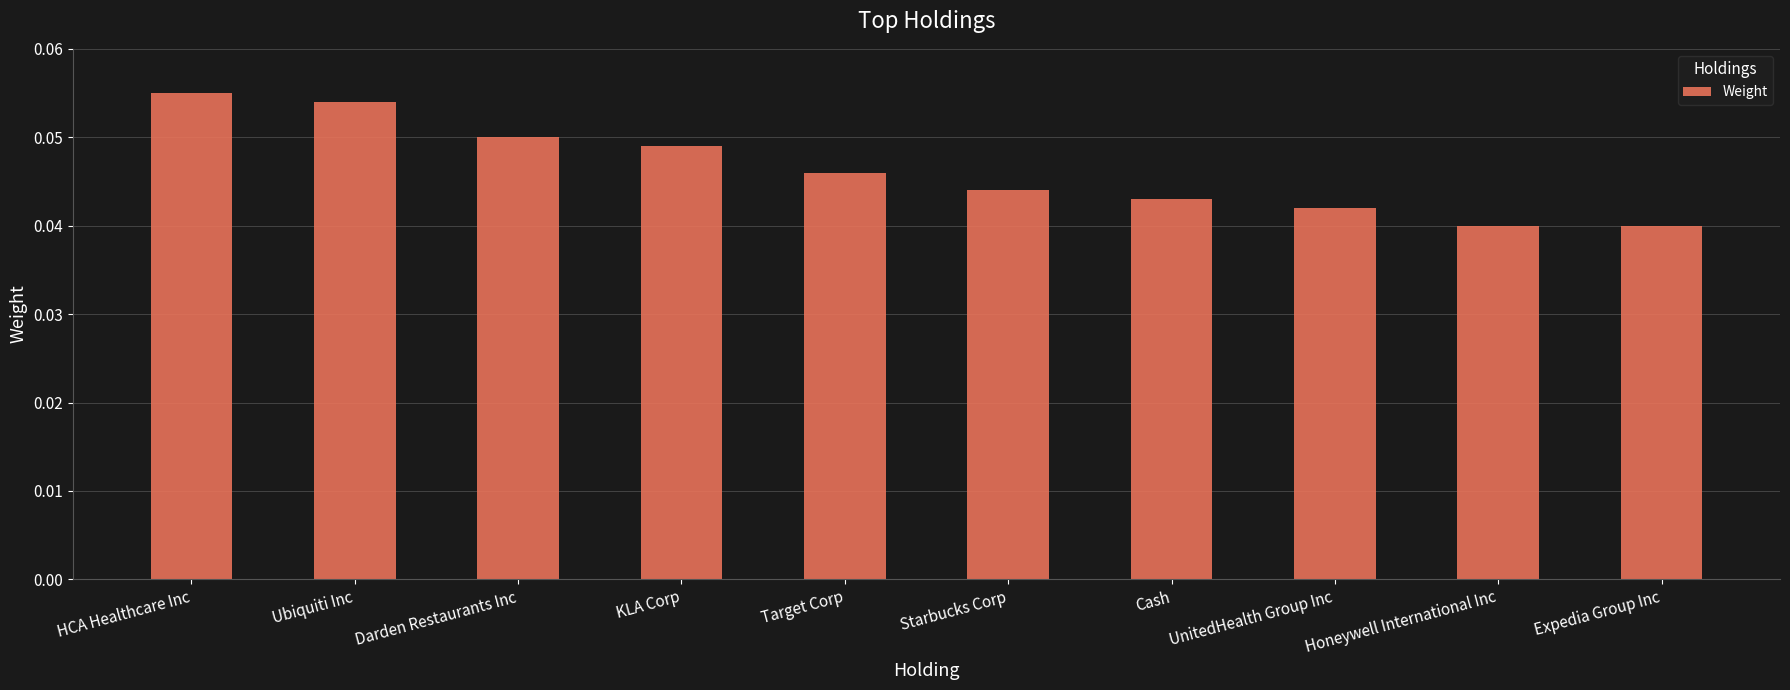

Count the values in the range 0 to 1.

10